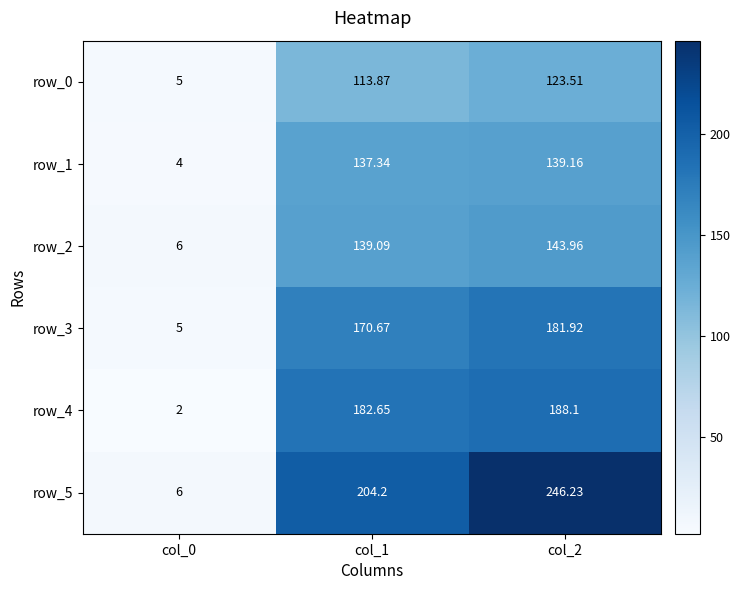

Which series has the largest total across all categories?

row_5